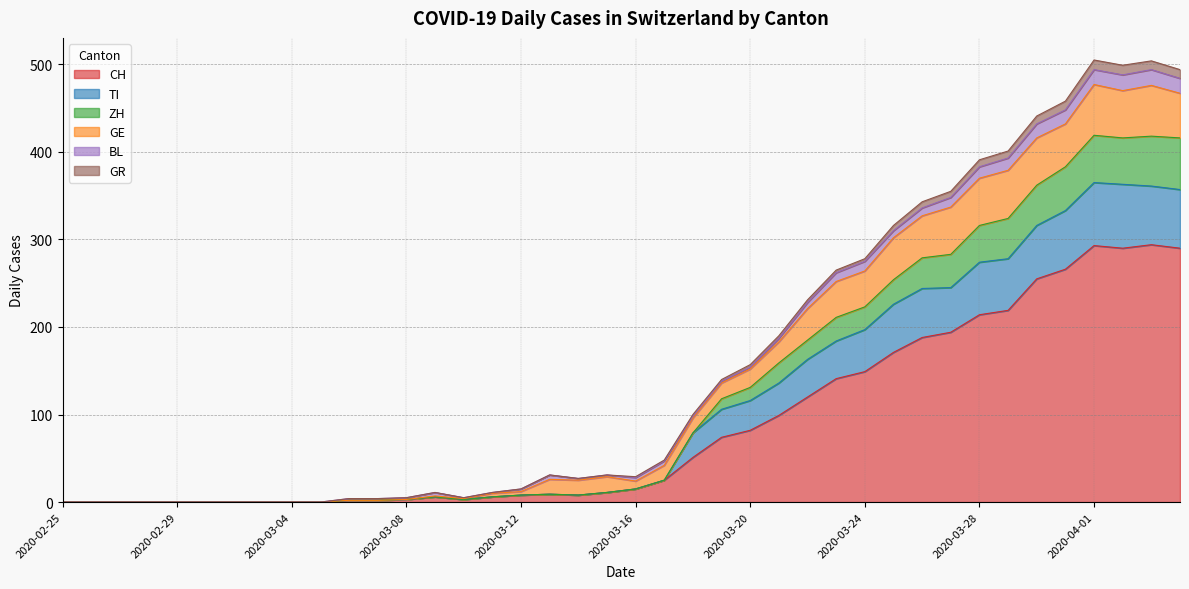

True or false: CH has a value of 3 at 2020-03-06.

False